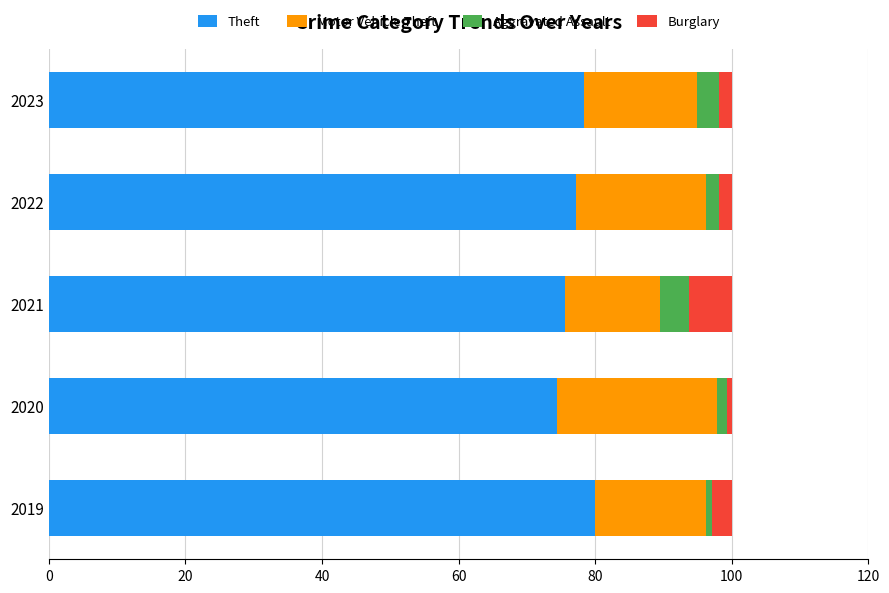

What is the difference between the second highest and minimum values in the Theft series?

3.8